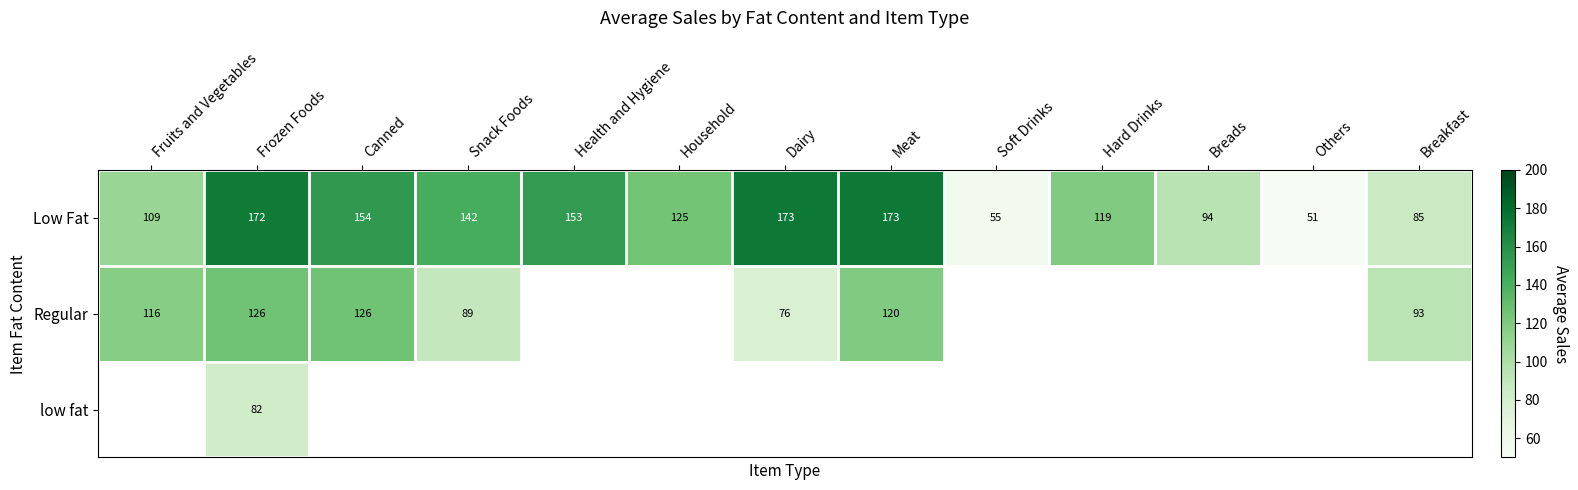

What is the difference between the Low Fat values at Fruits and Vegetables and Soft Drinks?

54